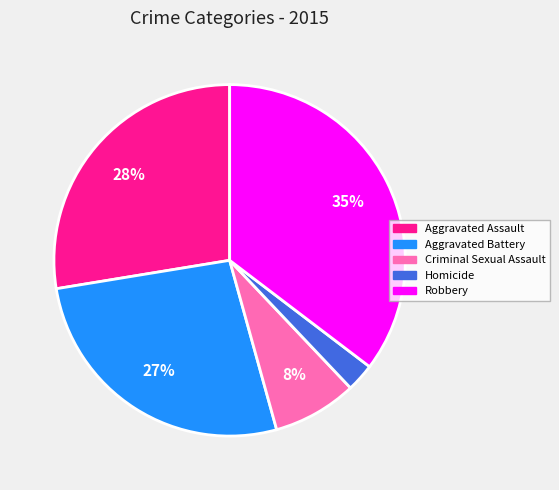

Approximately how many times larger is the value at Criminal Sexual Assault compared to Robbery?

0.2